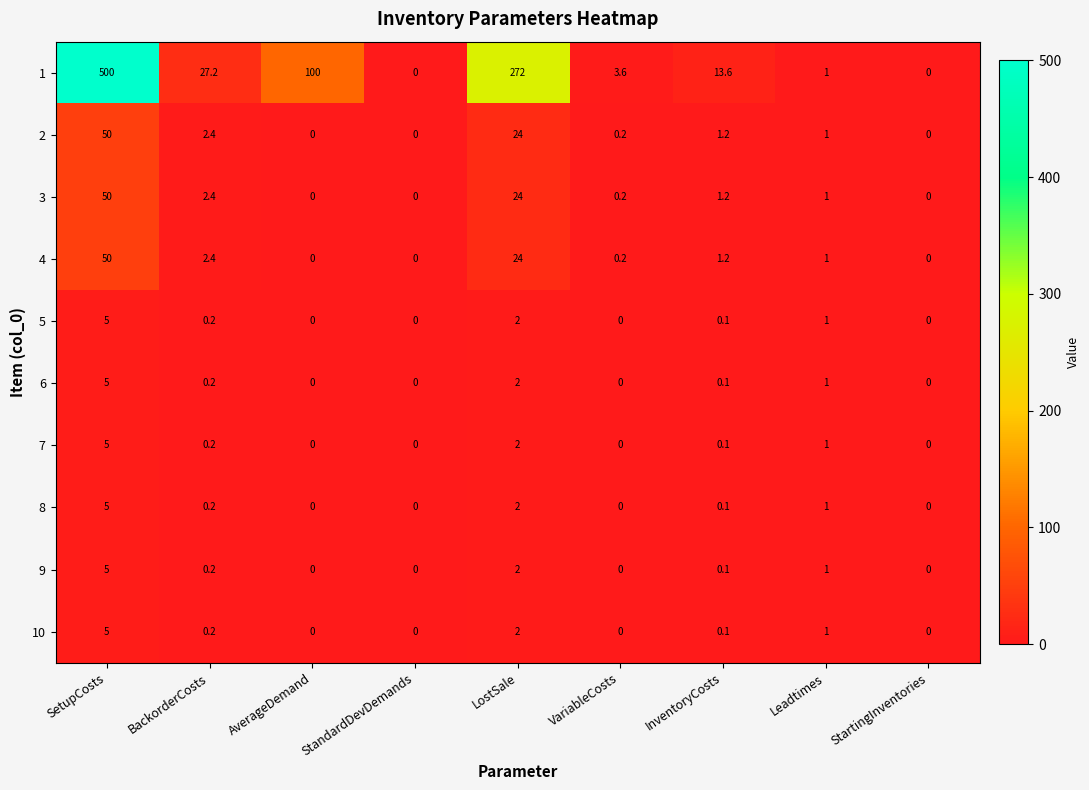

Where is 10 nearest to the value 2?

LostSale